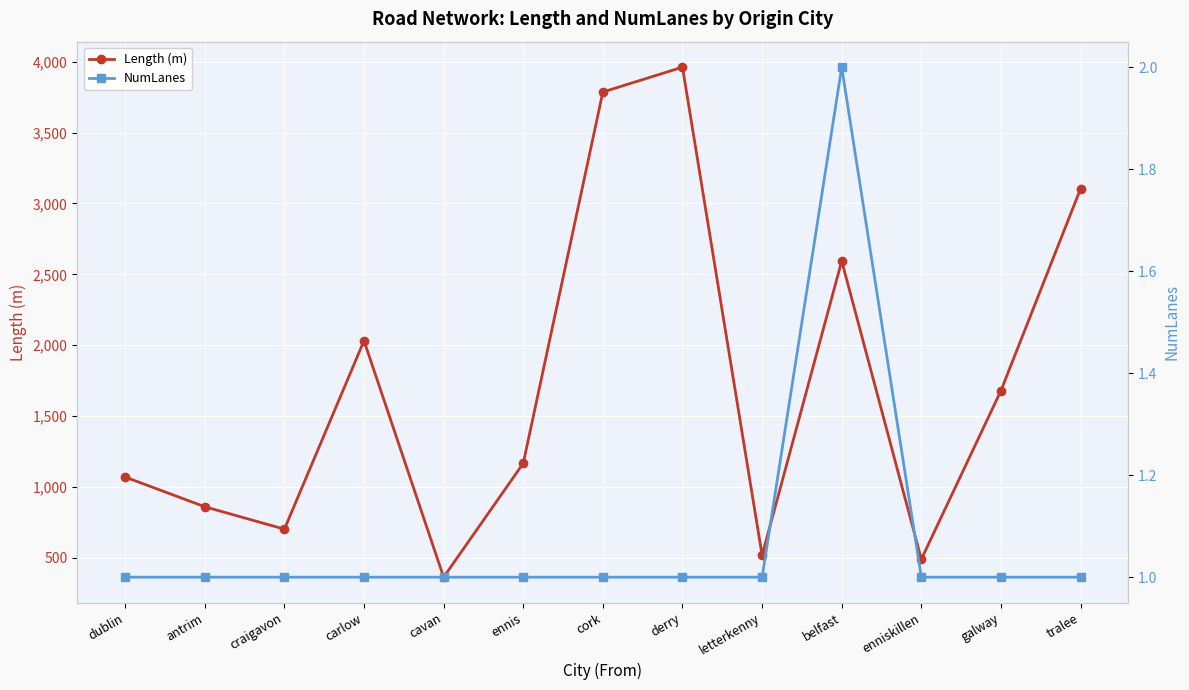

What is the difference between the highest and lowest values at antrim?

859.0